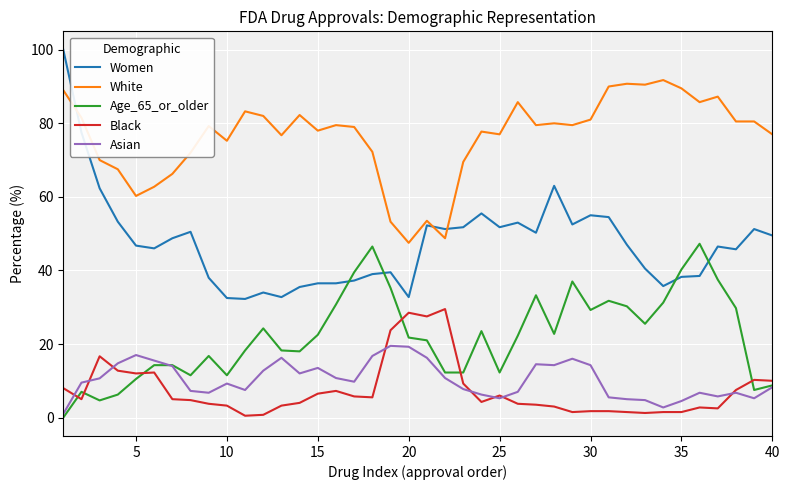

True or false: Asian has more than 2 interior local peaks.

True